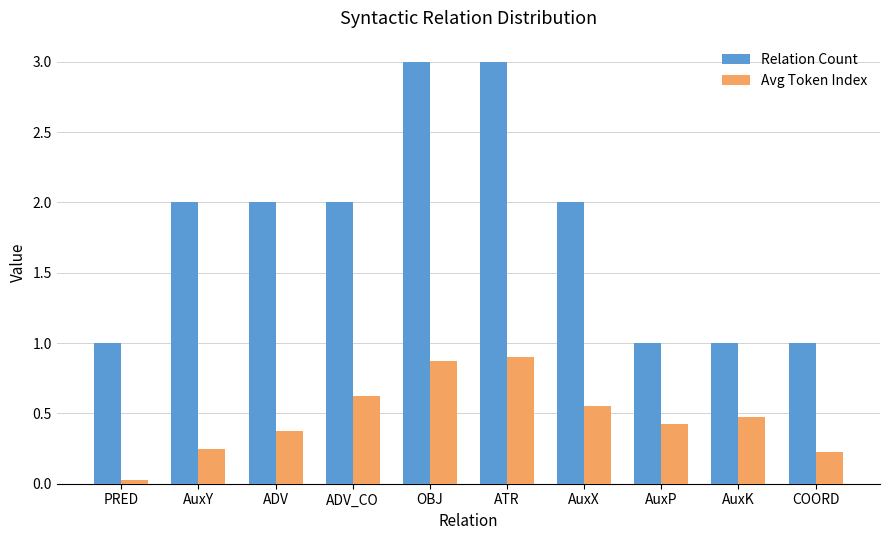

Which series has the widest spread of values?

Relation Count